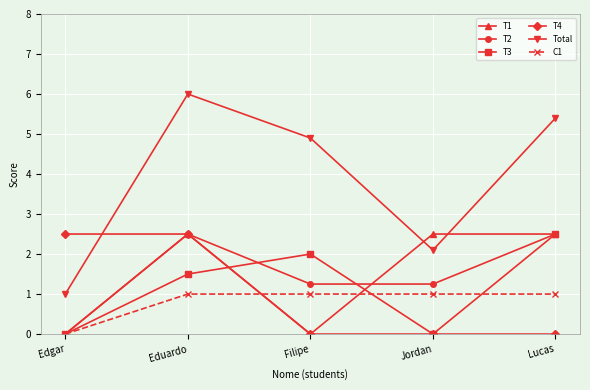

Rank the categories by Total value from highest to lowest.

Eduardo, Lucas, Filipe, Jordan, Edgar